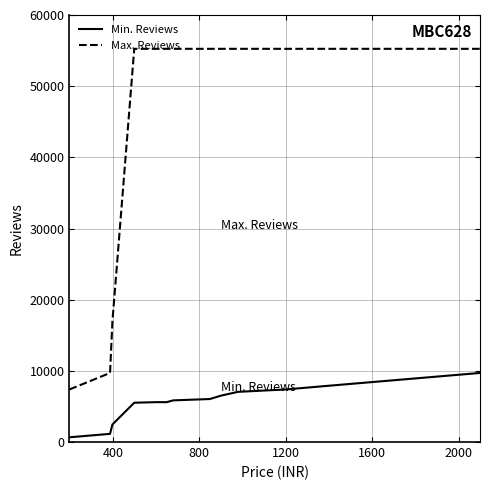

True or false: Max. Reviews and Min. Reviews intersect in this chart.

False